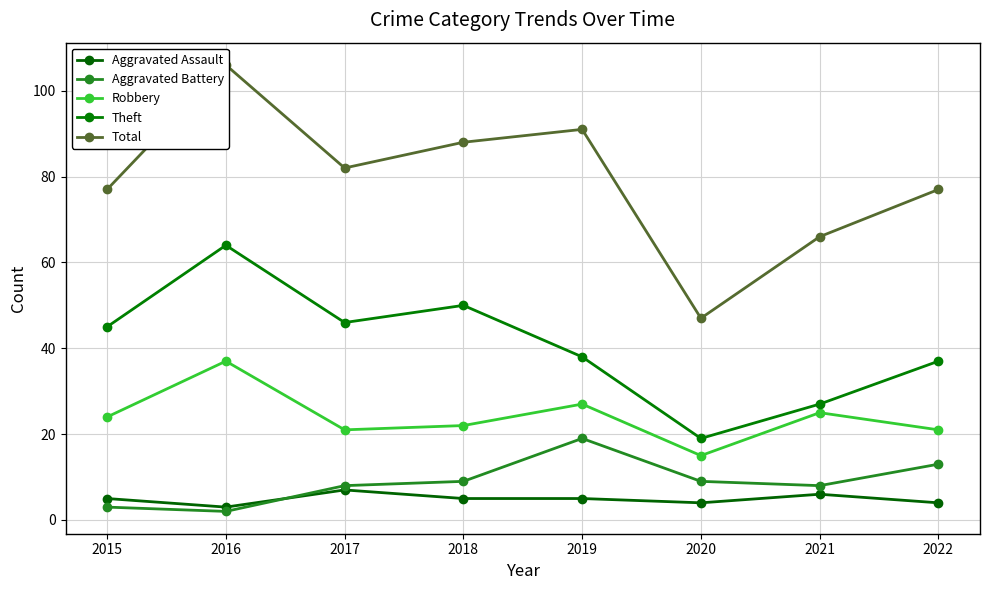

How many lines are shown in the chart?

5